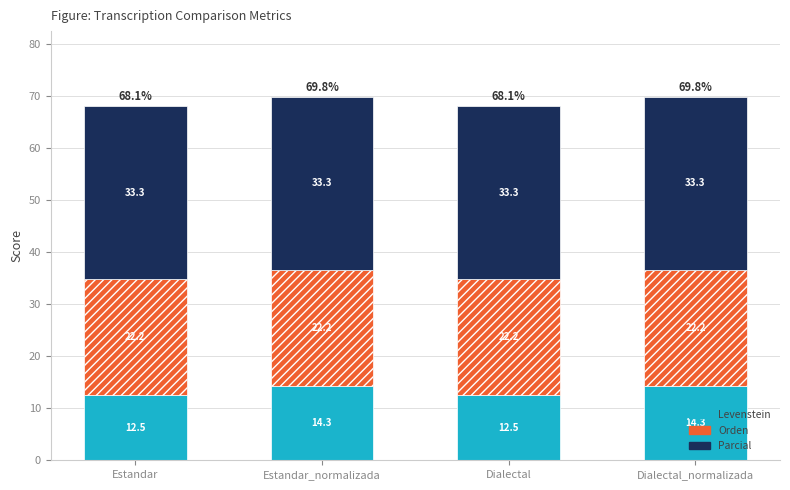

What is the difference between the maximum and minimum values in the Levenstein series?

1.8